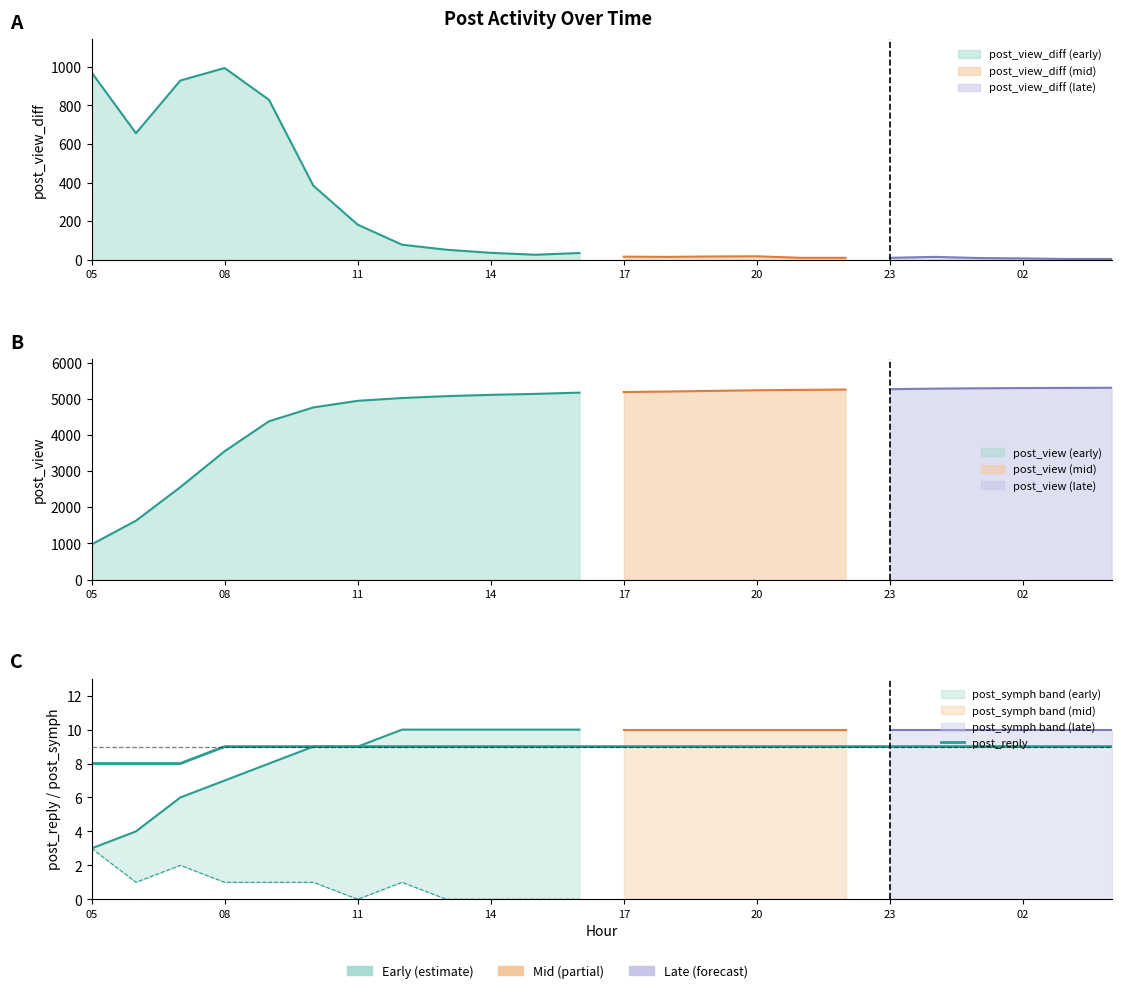

What is the label of the 8th point from the left?

02